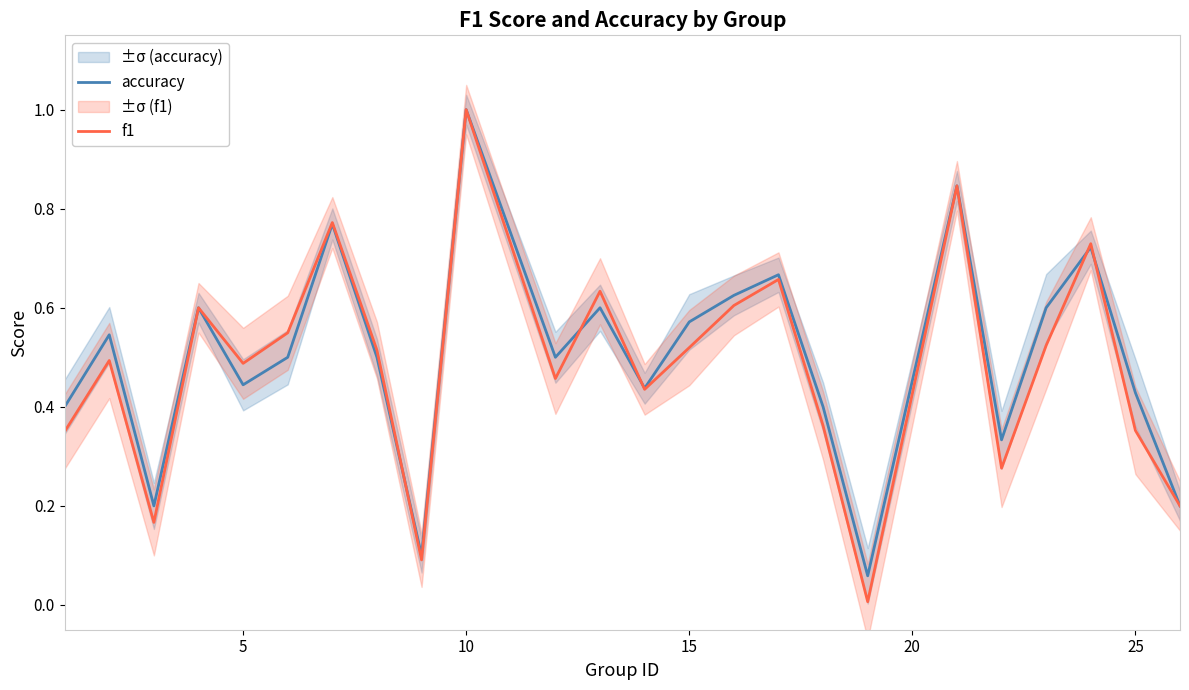

How many lines are shown in the chart?

2